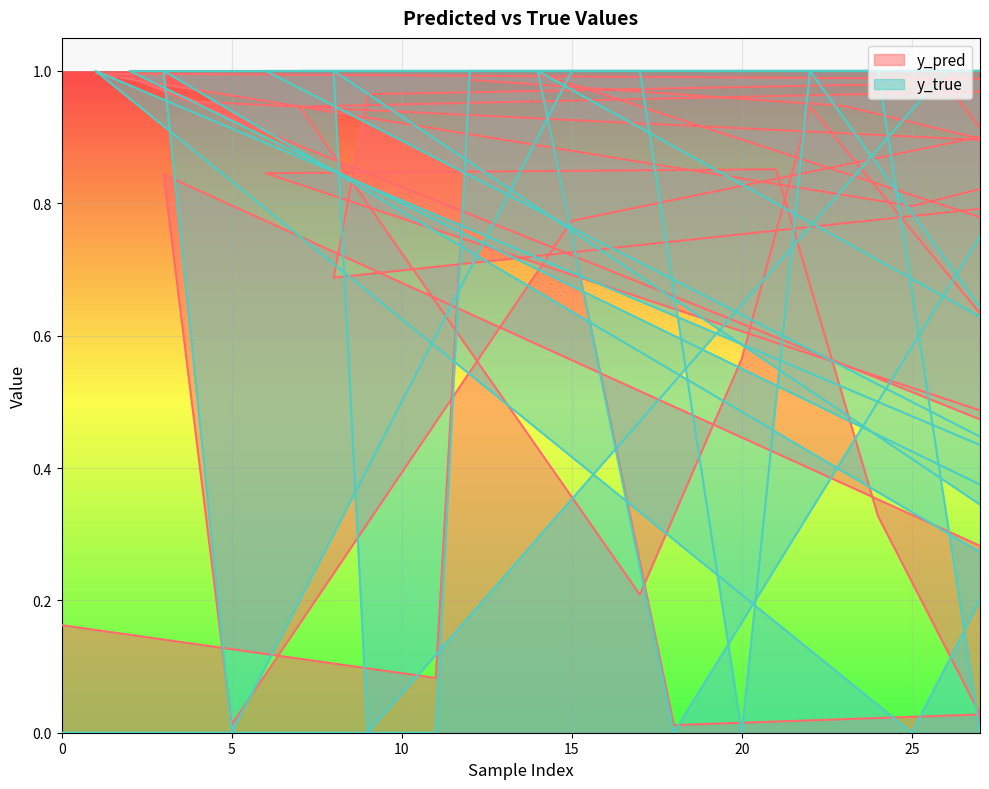

What is the difference between the maximum and second lowest values in the y_pred series?

1.0